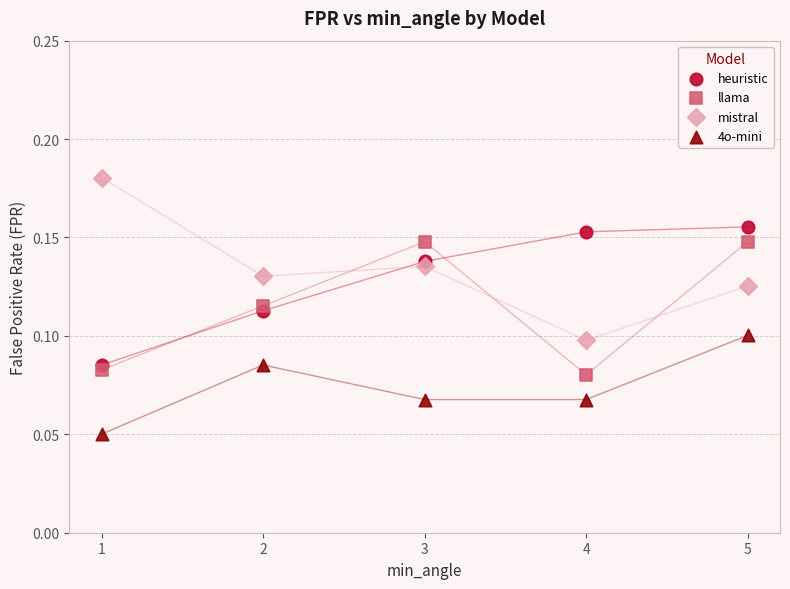

Across all data points, what is the range of X values (max minus min)?

4.0